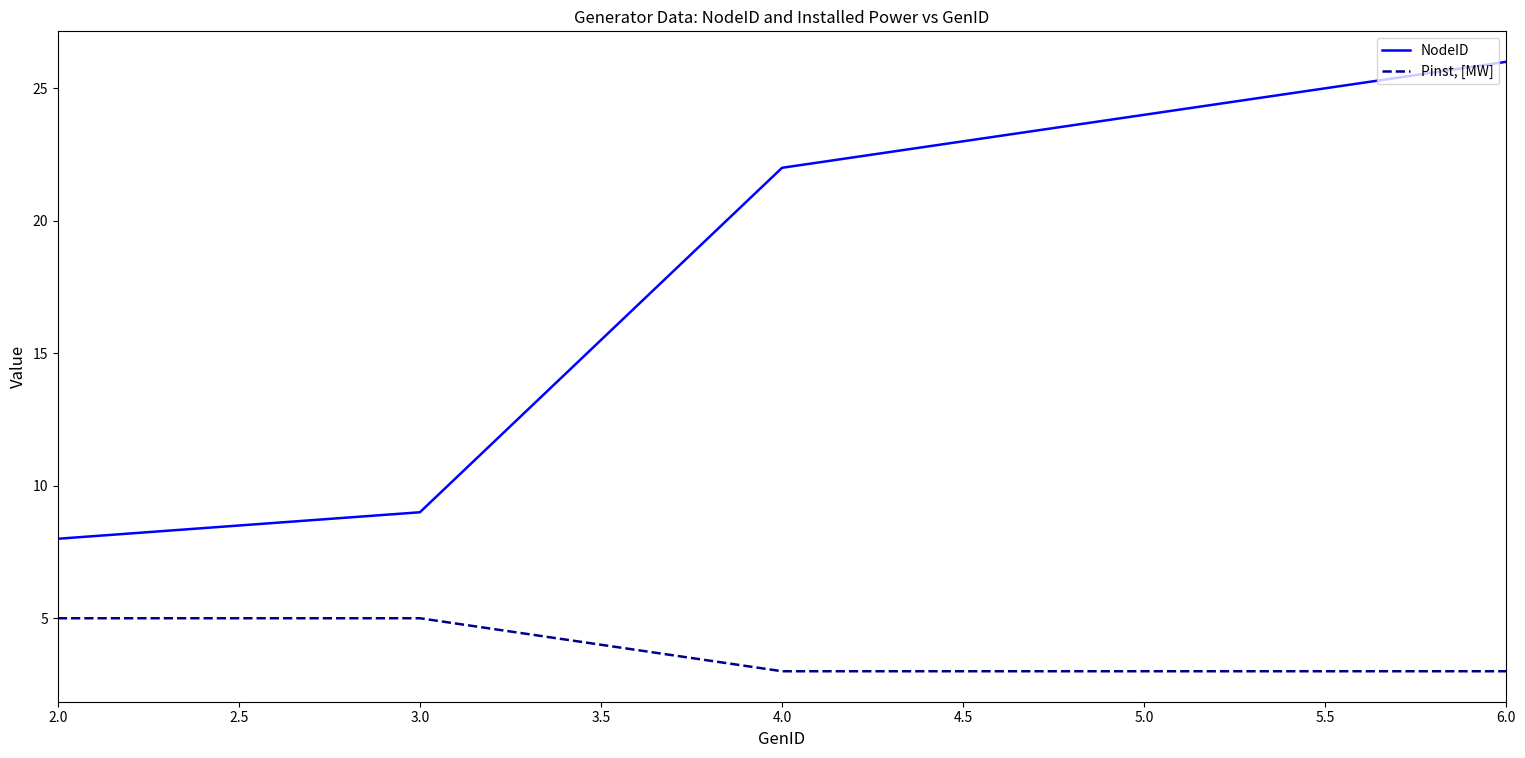

Is the value of NodeID at 3.0 greater than the value of Pinst, [MW] at 2.0?

Yes